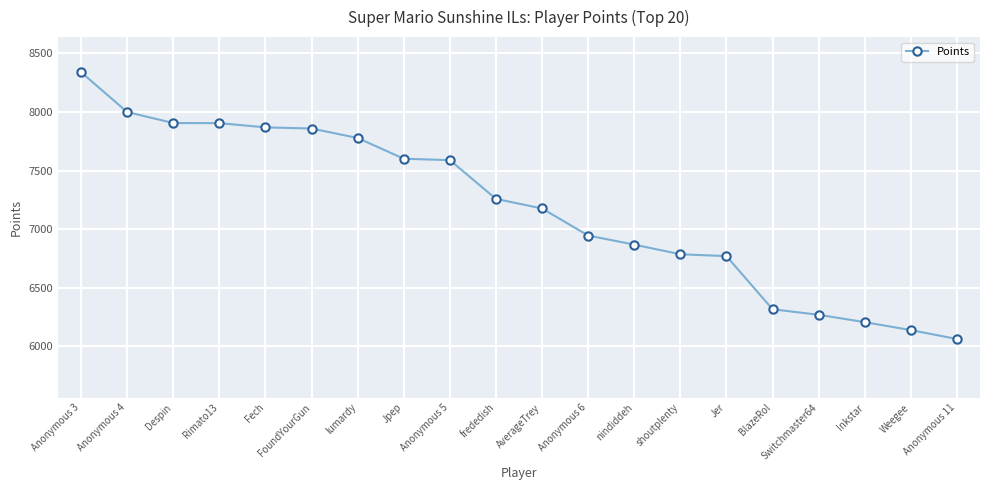

What is the label of the 17th point from the left?

Switchmaster64